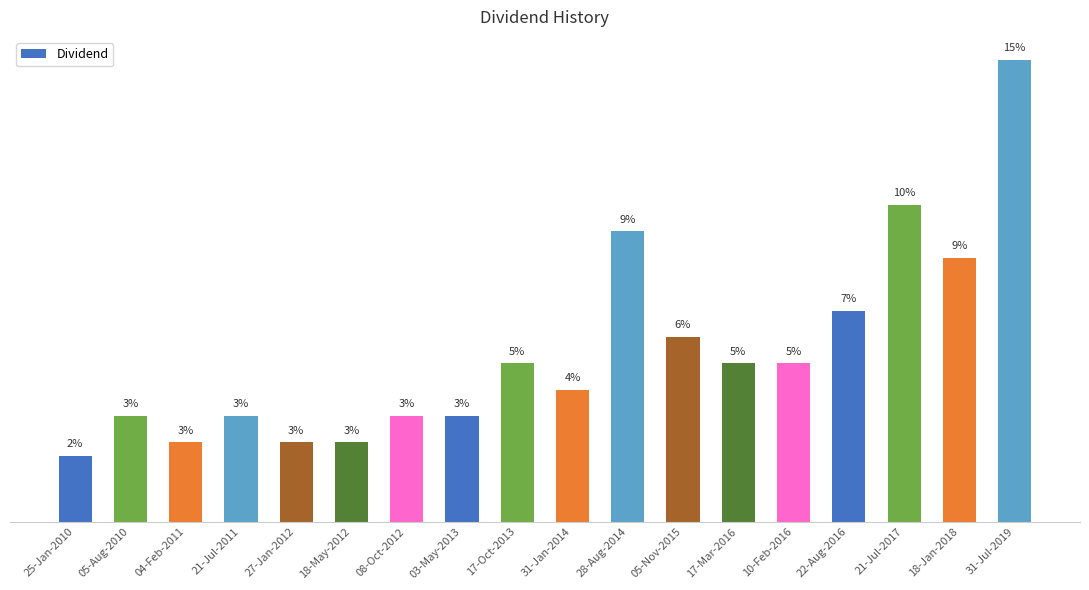

What is the label of the 9th bar from the right?

31-Jan-2014